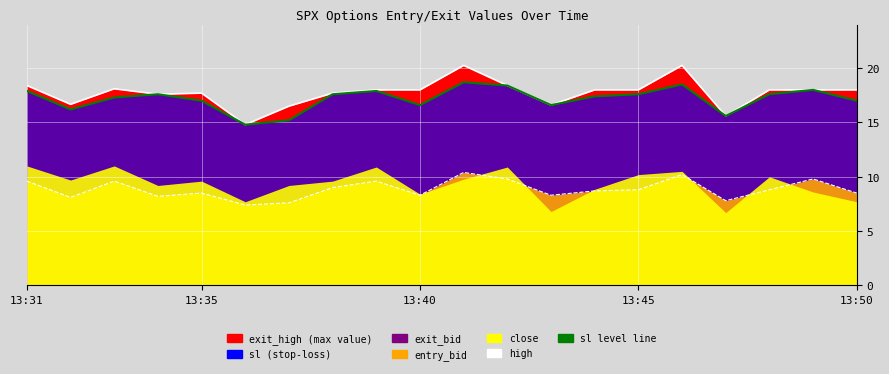

What is the difference between the second highest and minimum values in the sl (stop-loss level) series?

3.7